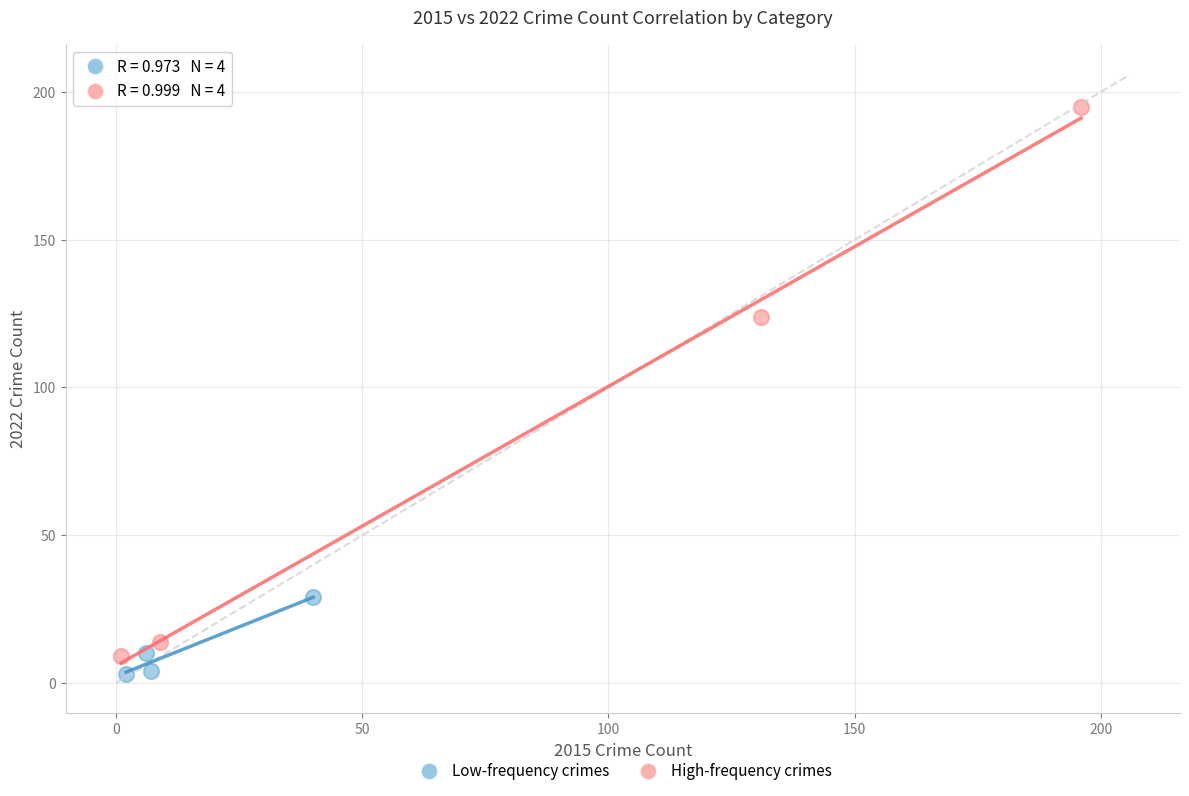

Which series contains the highest Y value?

High-frequency crimes